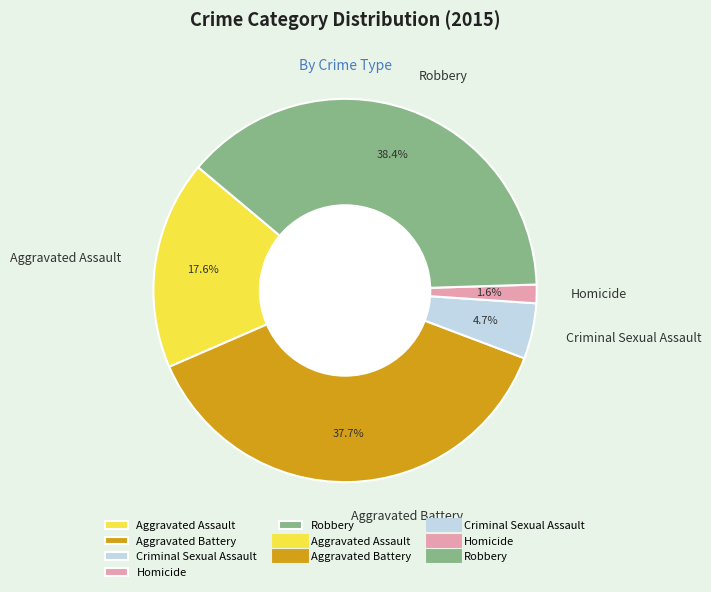

Which has a higher value, Homicide or Aggravated Assault?

Aggravated Assault